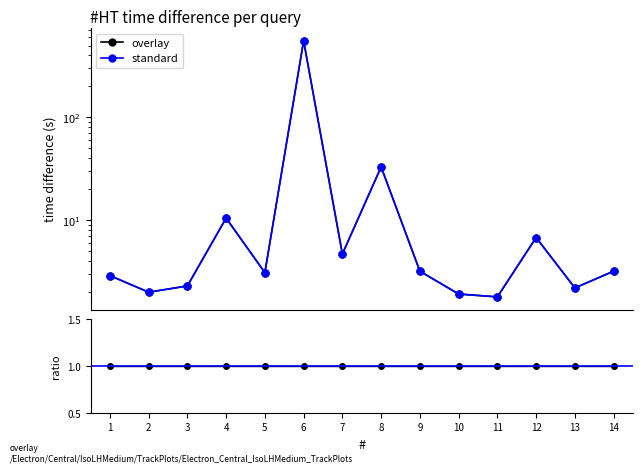

At how many categories does at least one series exceed 497?

1